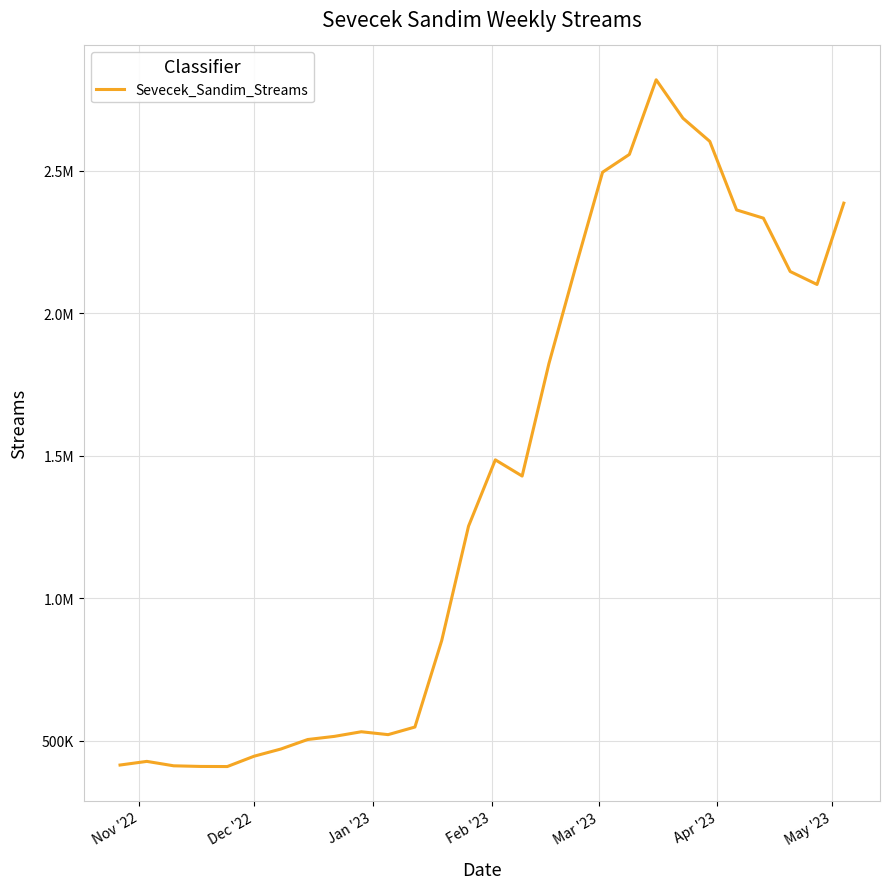

Does the chart display data point markers on the line(s)?

No